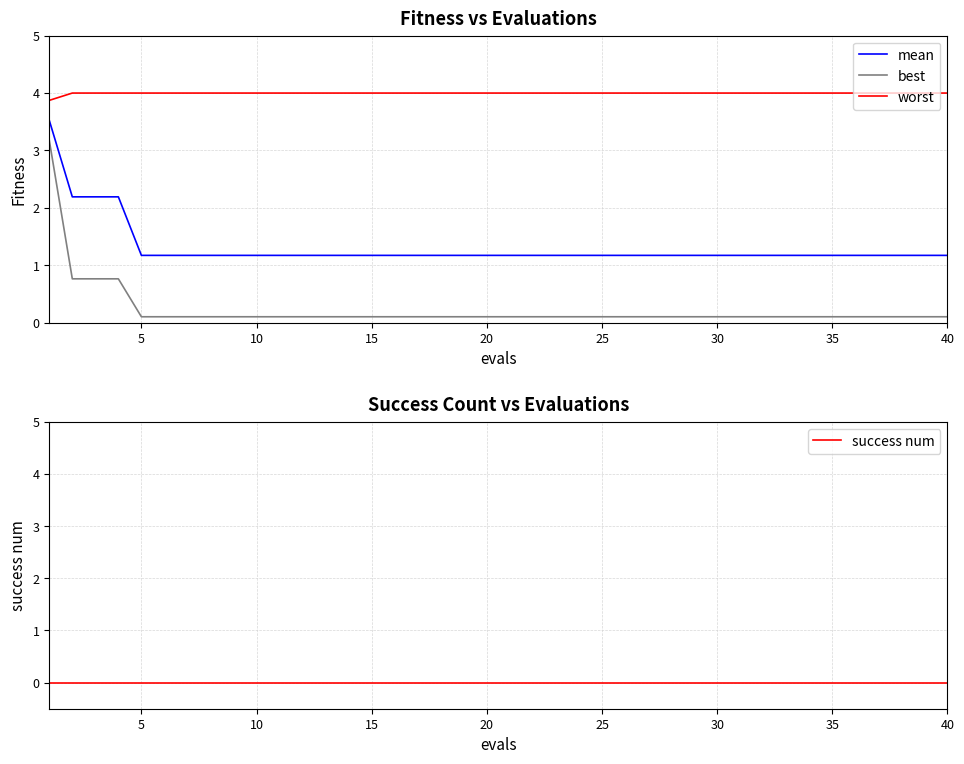

True or false: worst has more than 2 points higher than both neighbors.

False